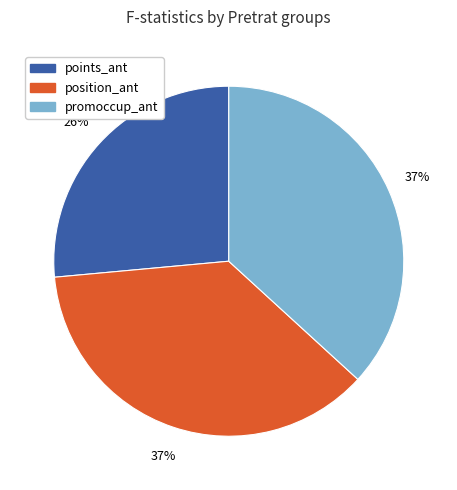

Does any single category account for the majority?

No